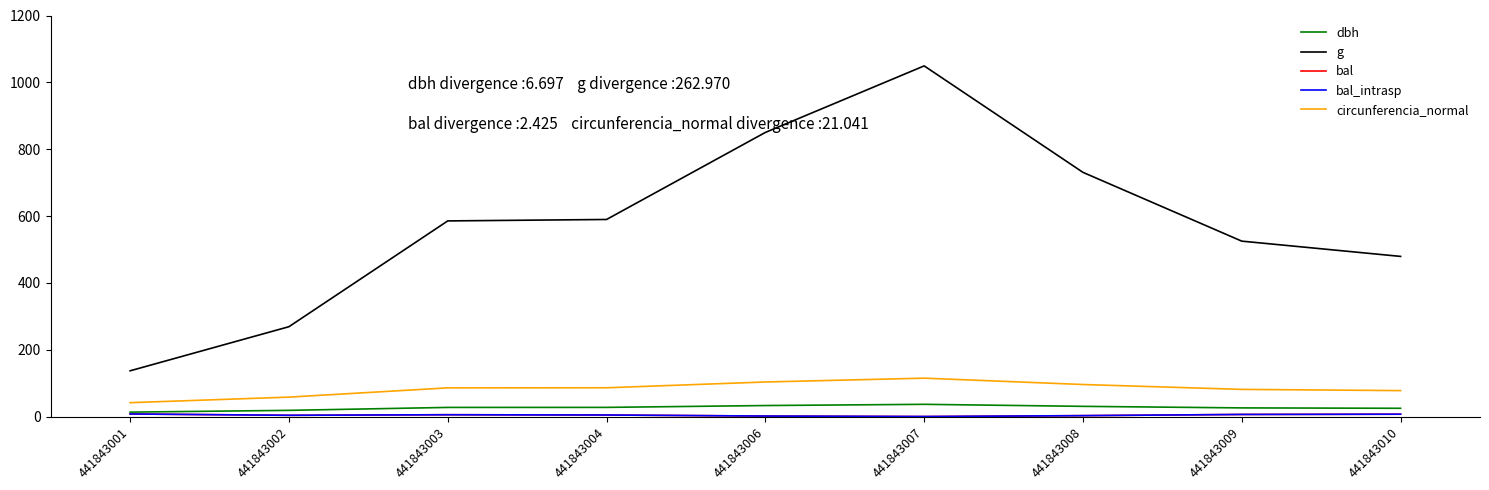

How many interior local peaks does the bal_intrasp series have?

1